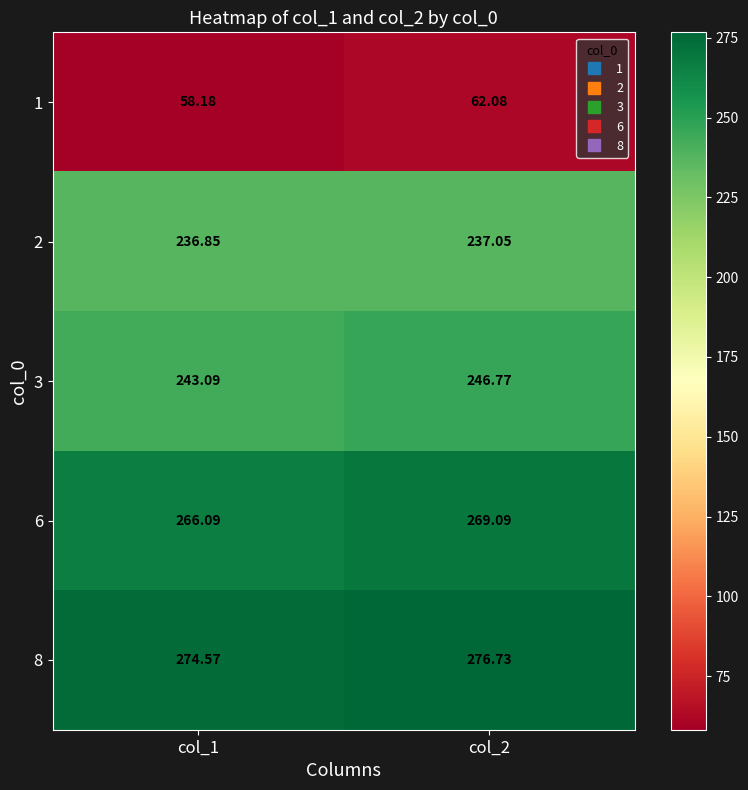

How many values in the 1 series are below 62?

1